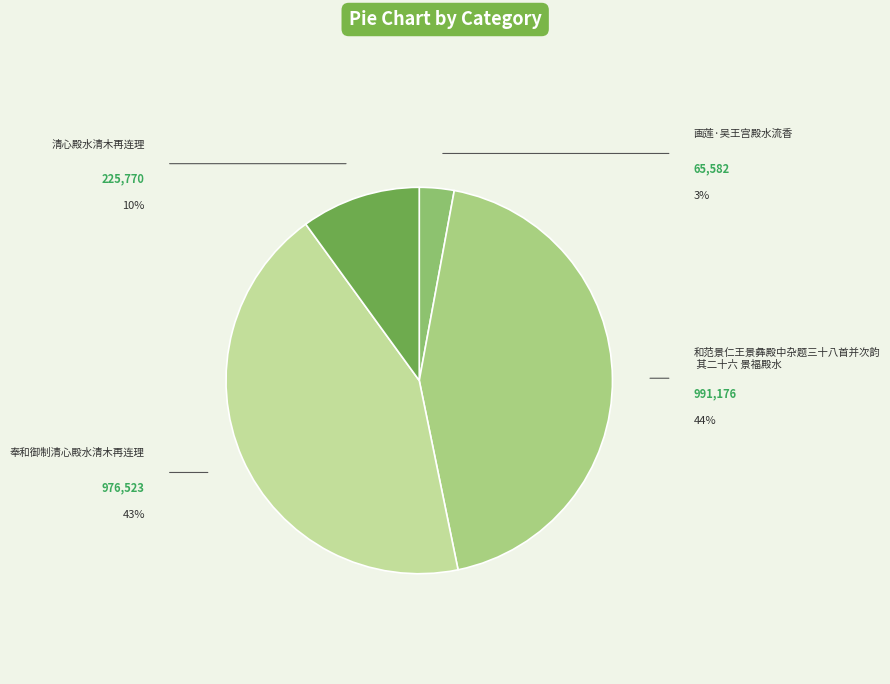

What percentage is the 画莲·吴王宫殿水流香 slice, to the nearest percent?

3%